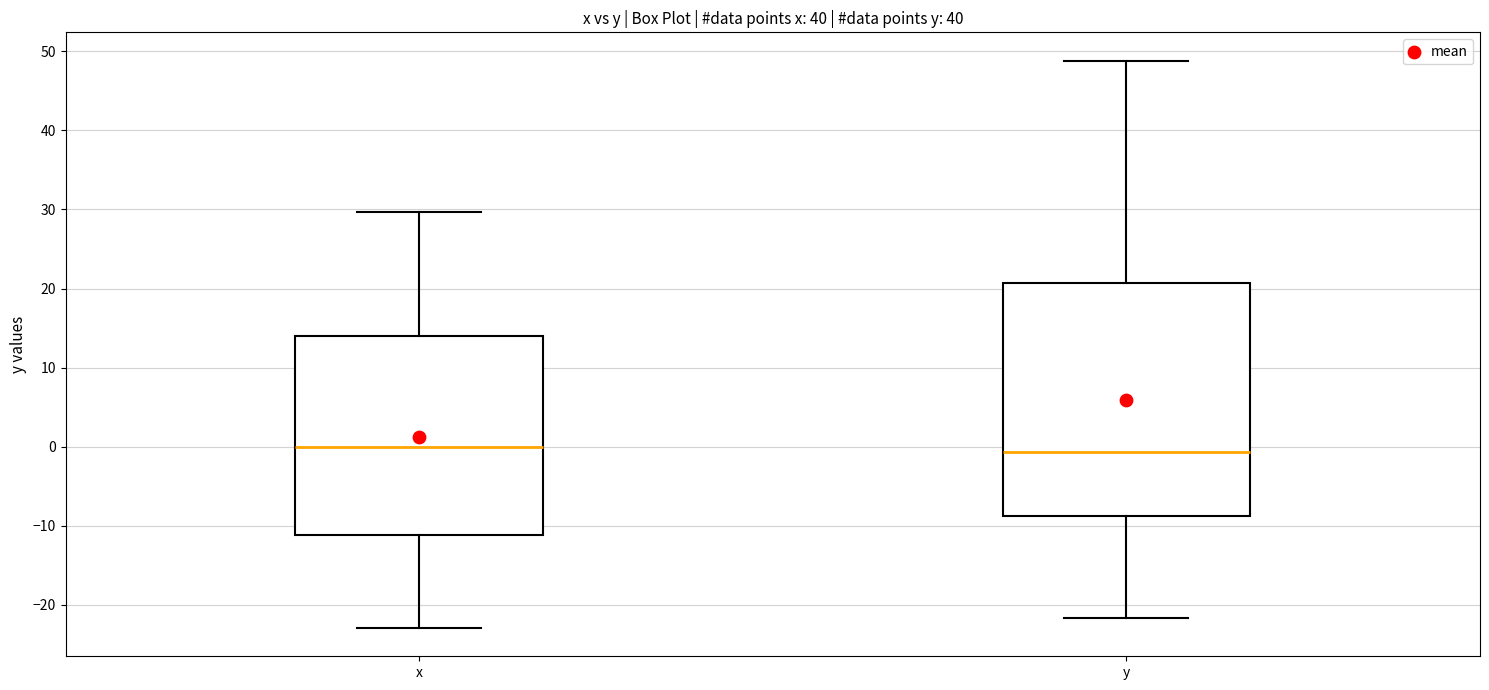

Reading left to right, transcribe this box plot: for each box, give where its median line is, the range the box spans, and where its two whiskers end, as read against the y-axis. The values are not printed on the chart, so give them approximately, as read against the axis.

x: median 0, box -11 to 14, whiskers -23 to 30
y: median -1, box -9 to 21, whiskers -22 to 49